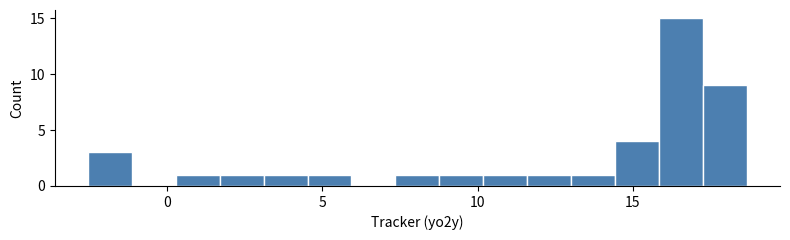

Read against the x-axis, roughly where is the centre of the tallest bar?

16.5